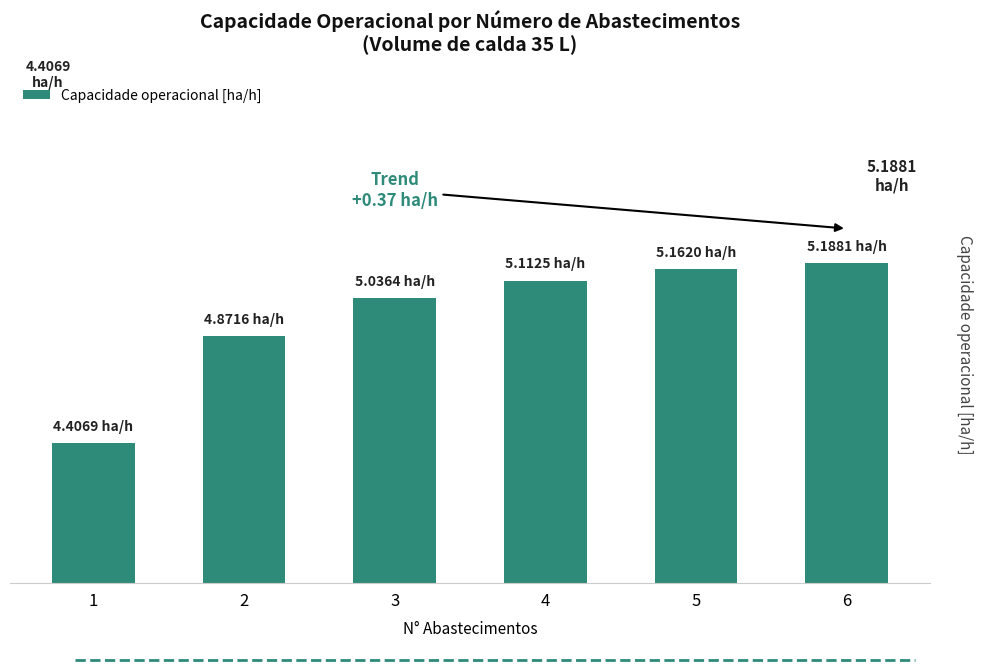

The value at 1 is 4.4. True or false?

True